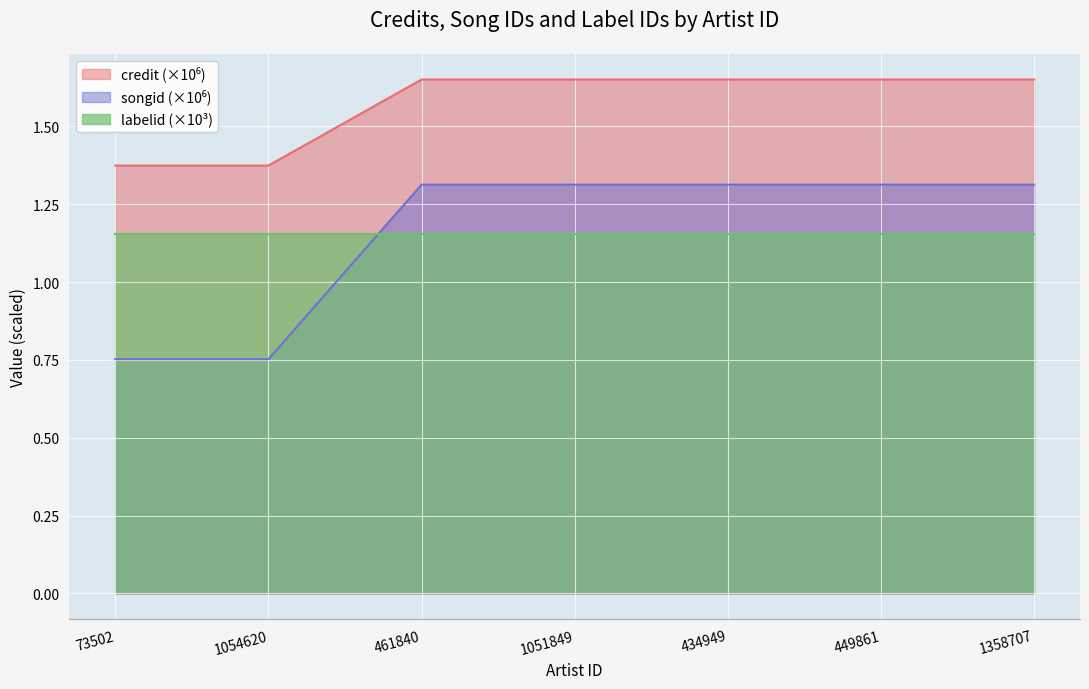

At how many categories does at least one series exceed 1?

7